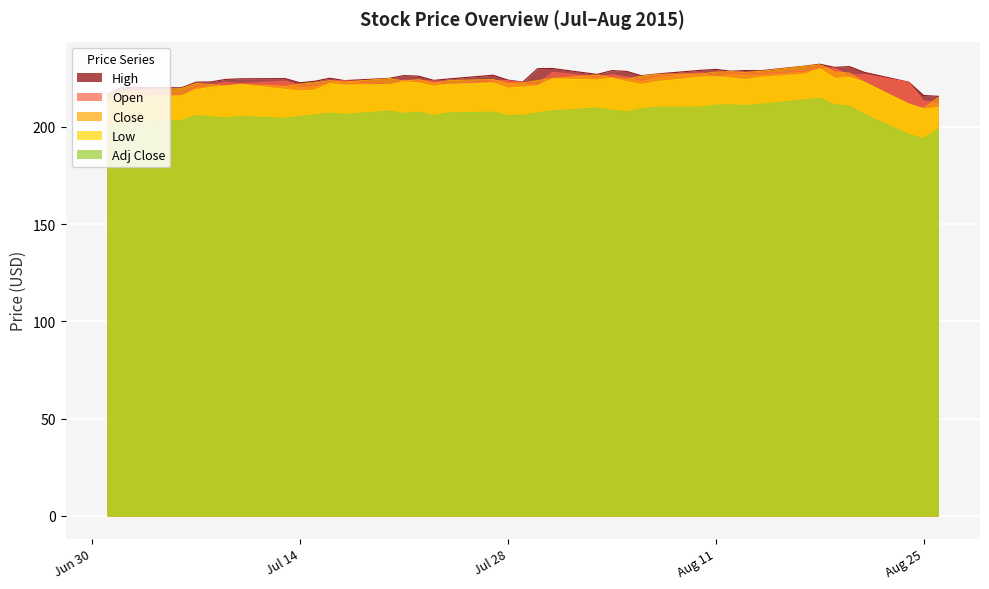

True or false: High has more than 2 interior local peaks.

True